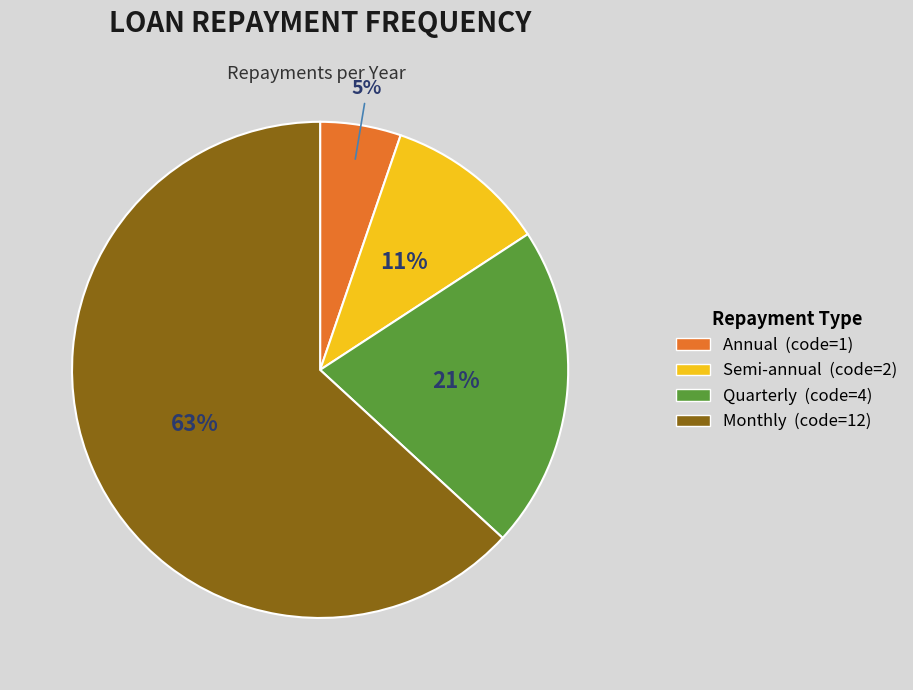

Does any single category account for the majority?

Yes